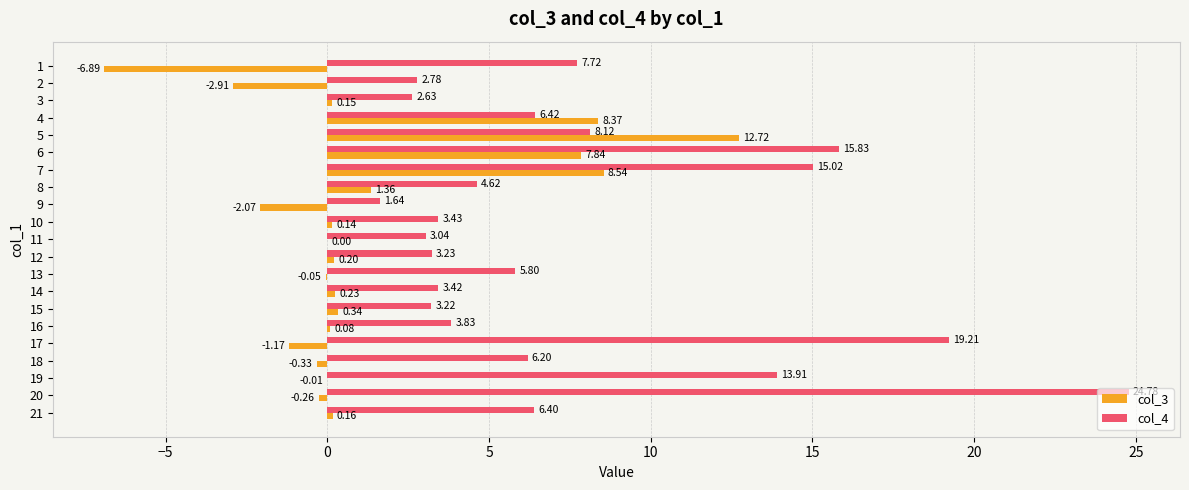

How many distinct data groups are displayed?

2